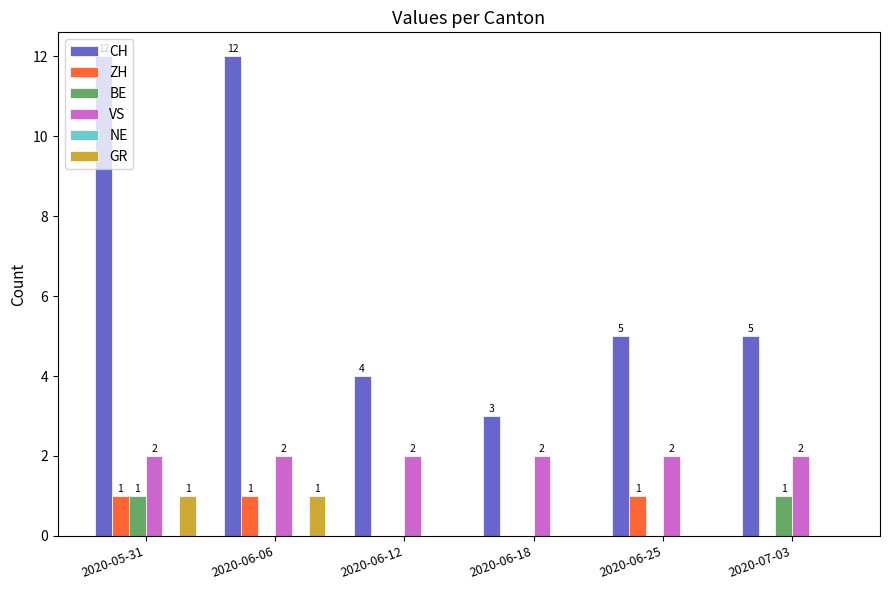

Which series changed the most between 2020-06-06 and 2020-06-25?

CH